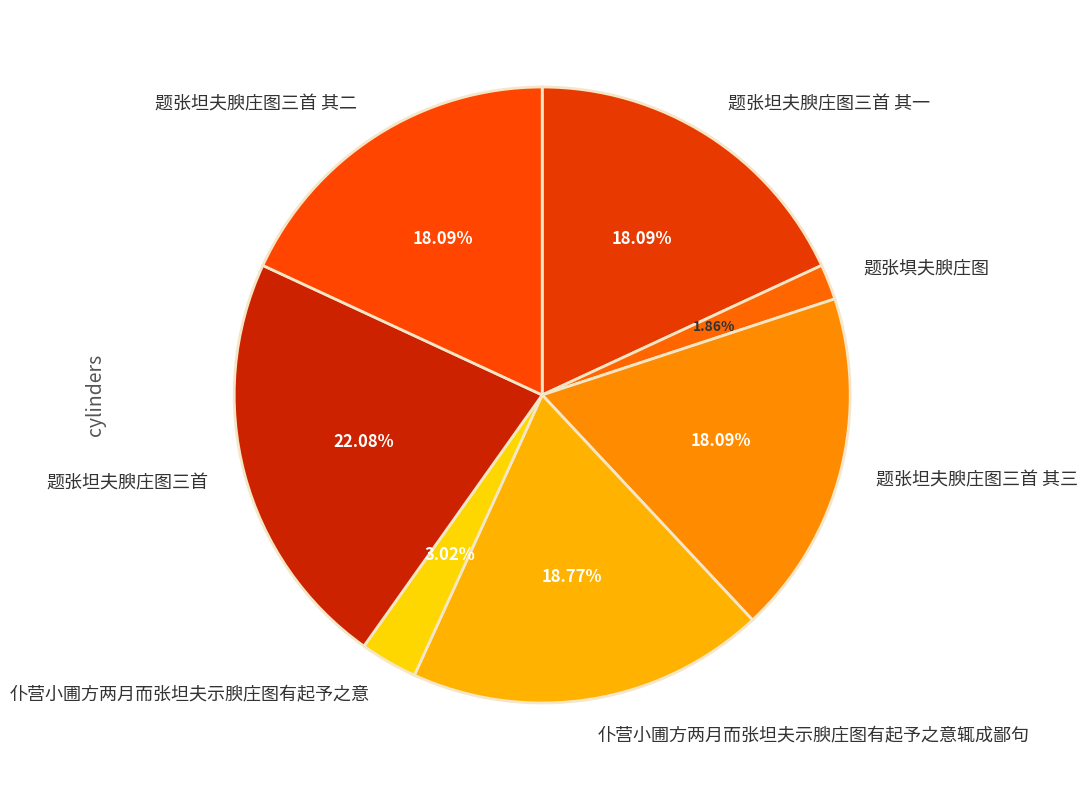

Rank the categories by value from highest to lowest.

题张坦夫腴庄图三首, 仆营小圃方两月而张坦夫示腴庄图有起予之意辄成鄙句, 题张坦夫腴庄图三首 其一, 题张坦夫腴庄图三首 其二, 题张坦夫腴庄图三首 其三, 仆营小圃方两月而张坦夫示腴庄图有起予之意, 题张埧夫腴庄图